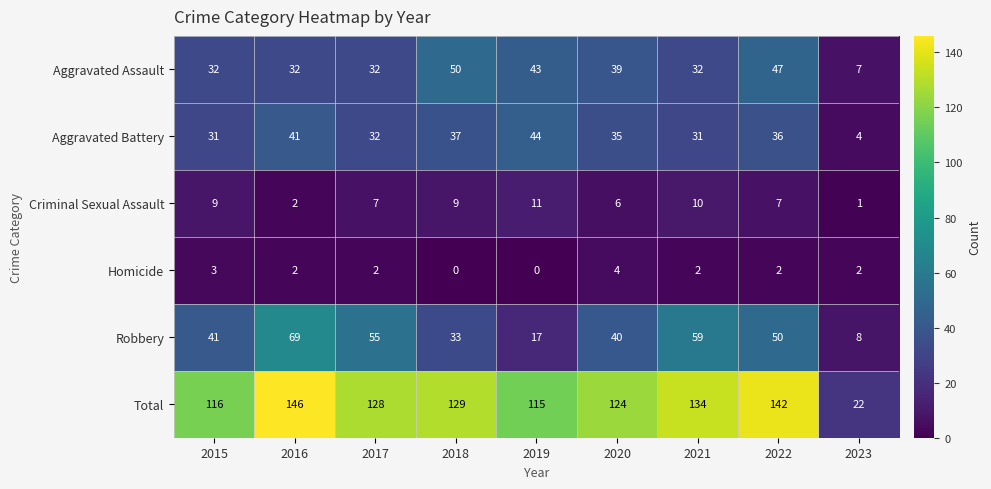

The Homicide series shows 1 at 2017. True or false?

False